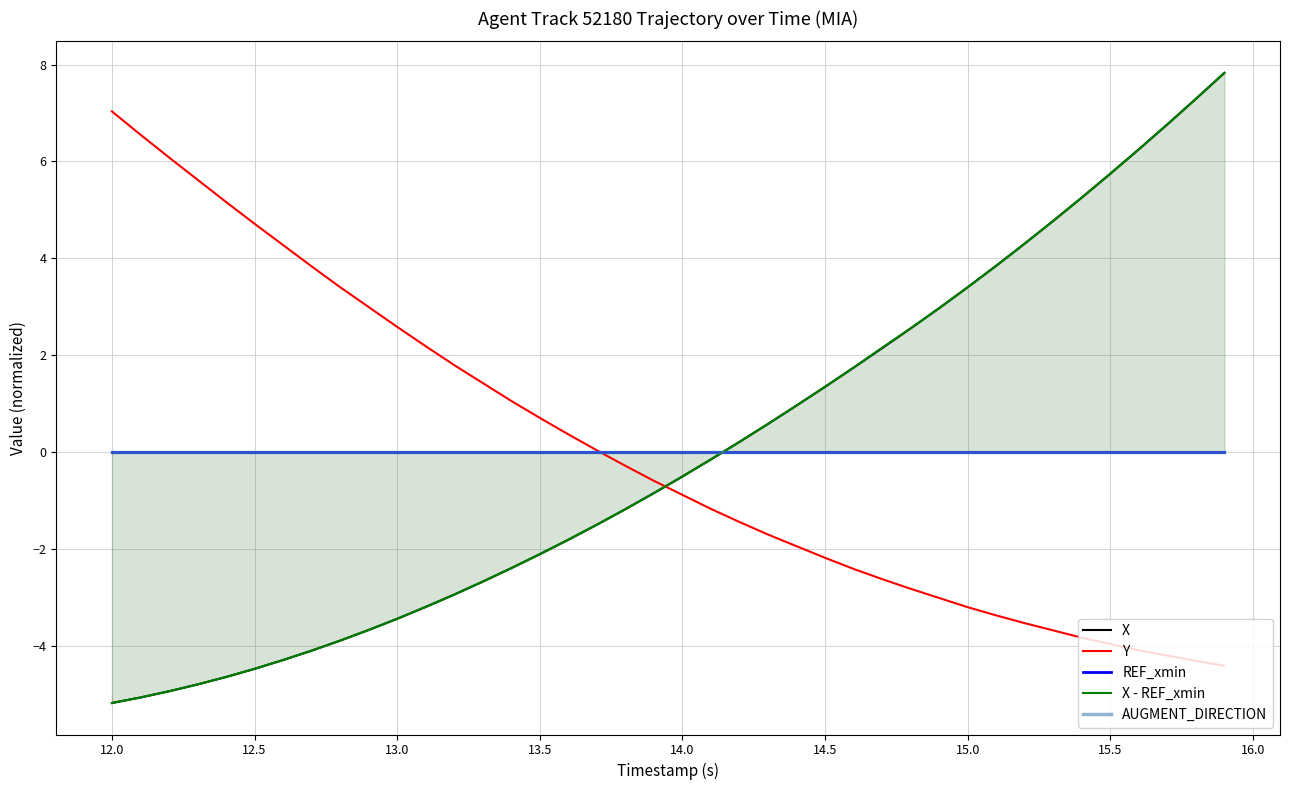

Which series has the widest spread of values?

X - REF_xmin